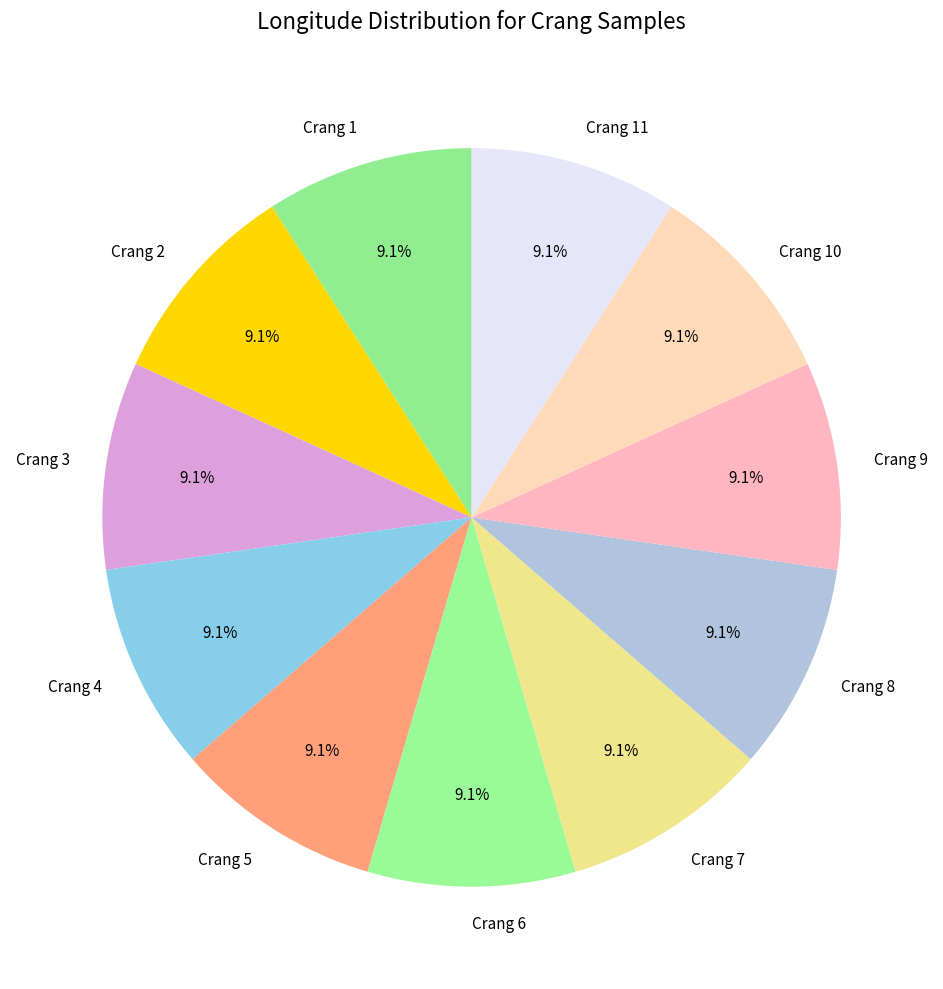

Is there any slice that represents more than half of the pie?

No